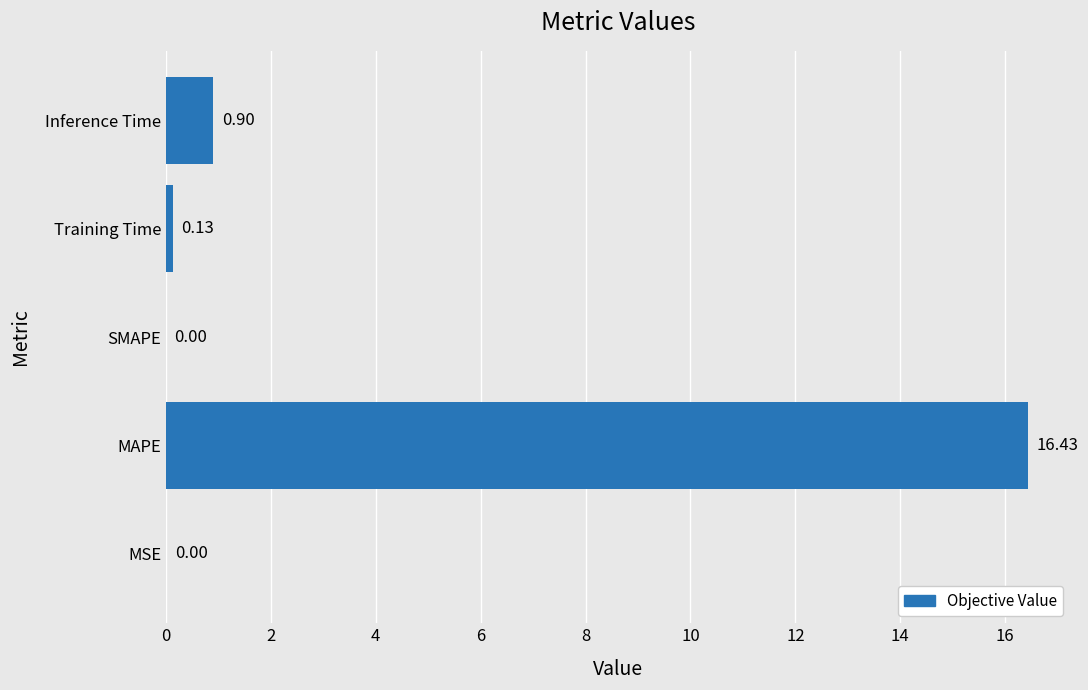

Between SMAPE and MAPE, which is larger?

MAPE